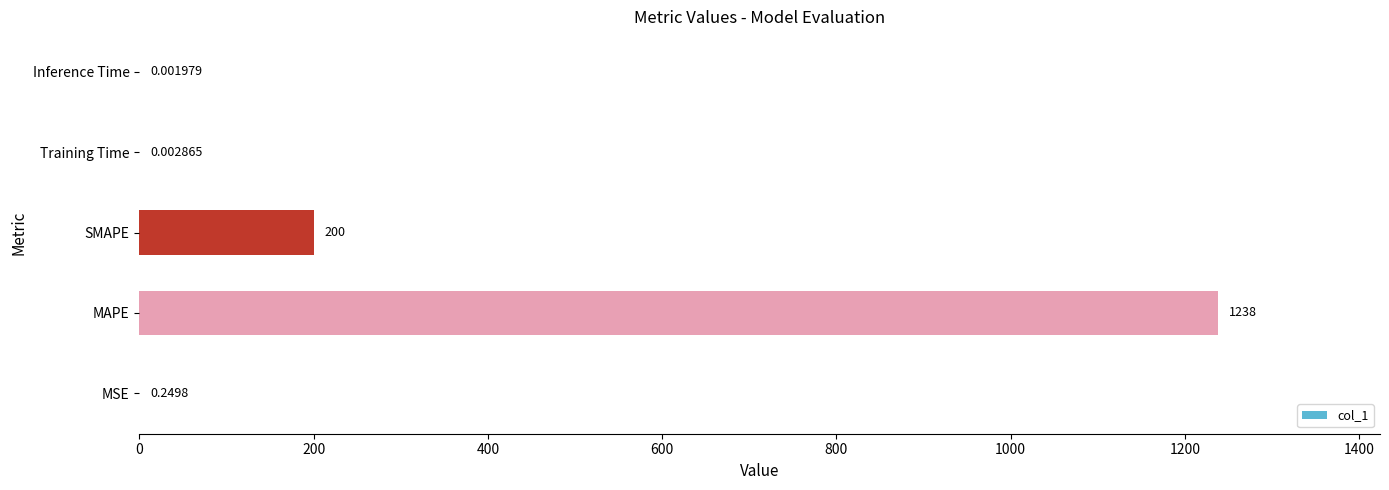

Where is the data nearest to the value 619?

SMAPE